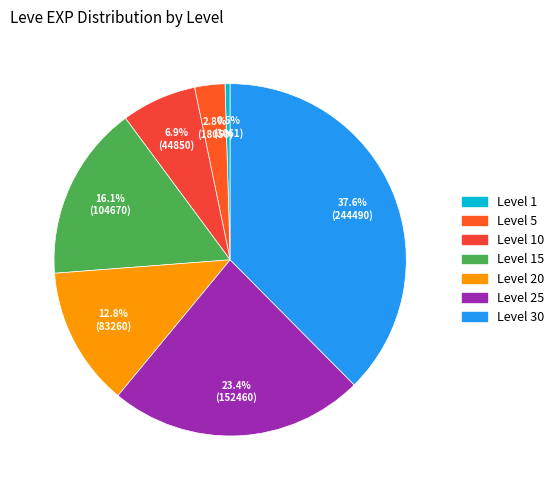

To the nearest percent, what portion does Level 15 represent?

16%